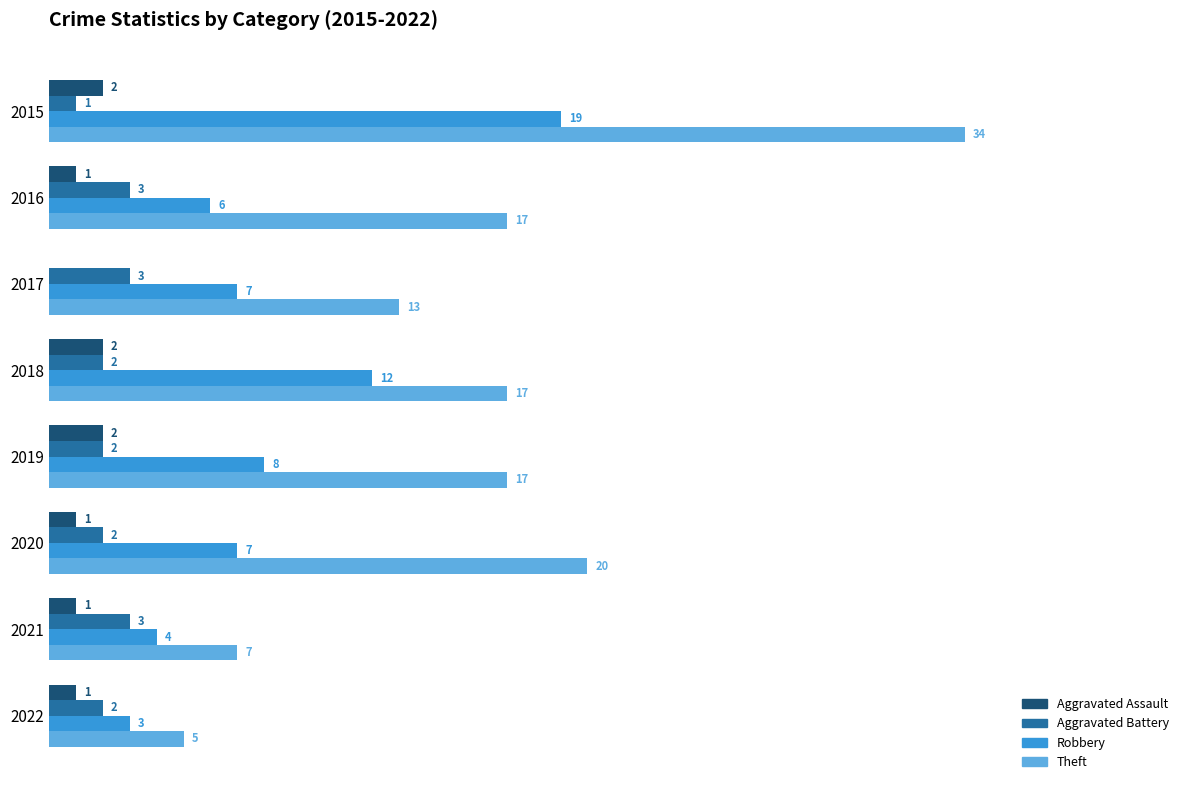

Between 2016 and 2022, which series saw the biggest shift?

Theft